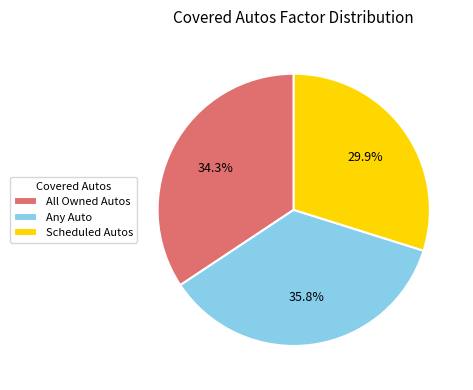

The Any Auto slice represents 24% of the pie. True or false?

False